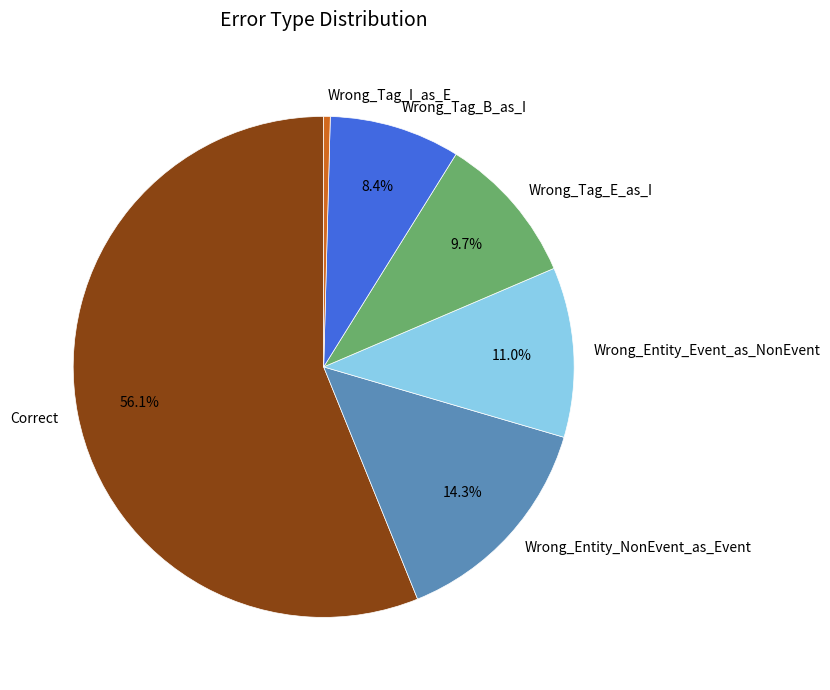

To the nearest percent, what is the combined percentage of Wrong_Entity_Event_as_NonEvent and Correct?

67%